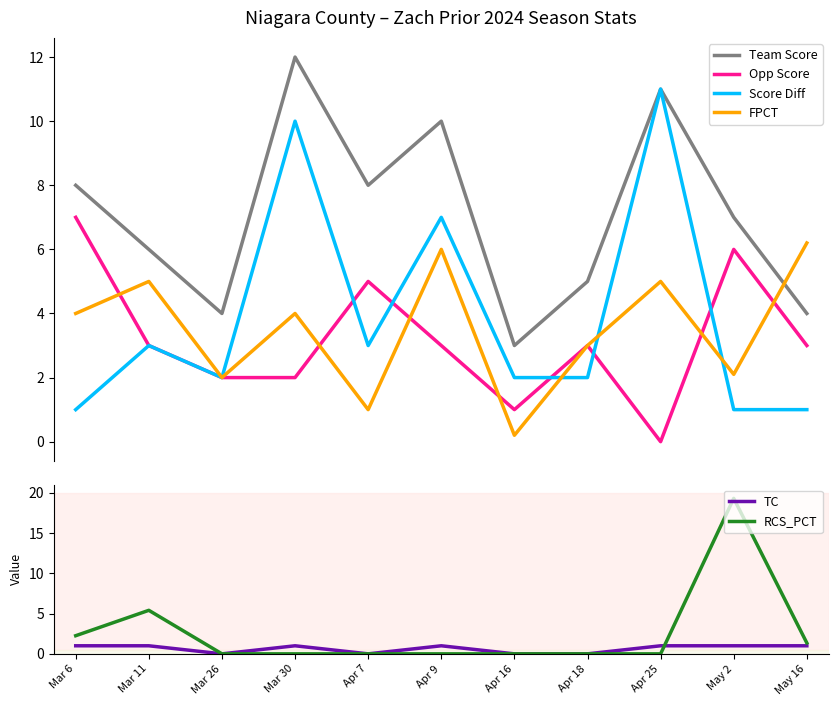

The value of TC at Apr 16 is 0.0. True or false?

True